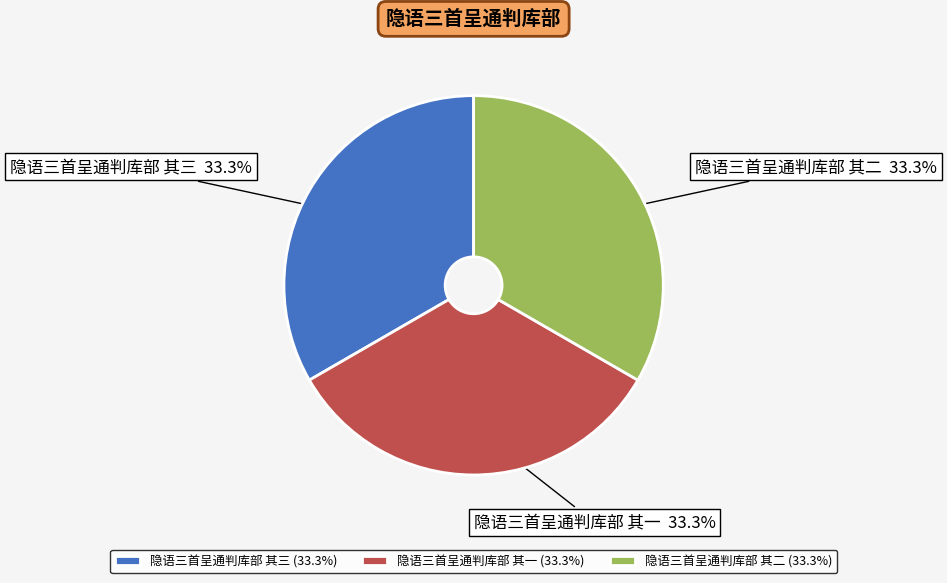

What percentage is the 隐语三首呈通判库部 其三 slice, to the nearest percent?

33%